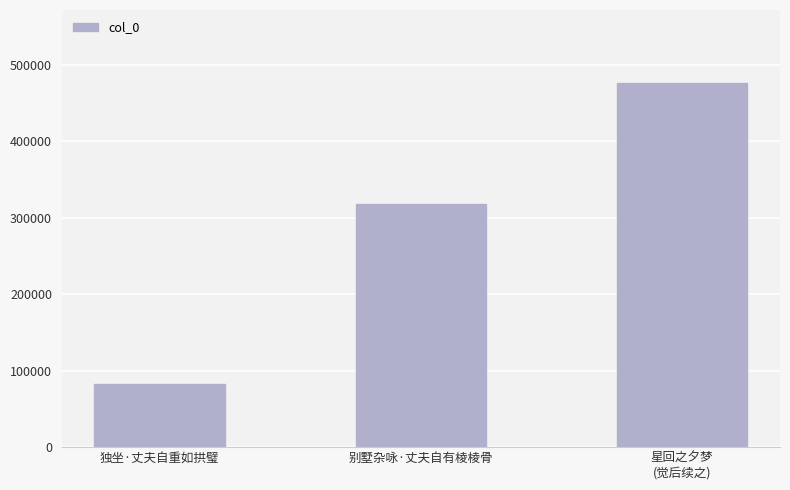

What is the sum of the values at 星回之夕梦
(觉后续之) and 独坐·丈夫自重如拱璧?

559837